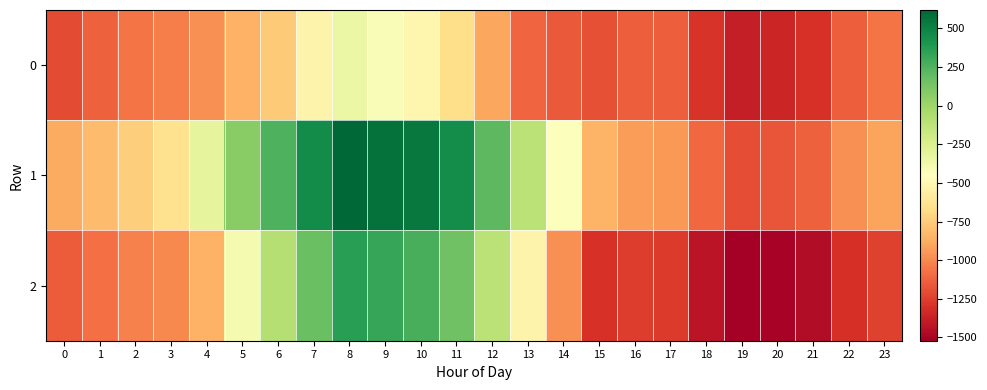

Reading right to left, transcribe all the data shown in this chart.

0: 23=-1064.5	22=-1140.1	21=-1298.0	20=-1346.8	19=-1379.2	18=-1289.8	17=-1144.0	16=-1141.5	15=-1191.3	14=-1160.9	13=-1111.4	12=-901.7	11=-667.6	10=-516.9	9=-420.3	8=-343.6	7=-528.7	6=-752.8	5=-858.9	4=-977.6	3=-1031.2	2=-1061.8	1=-1136.3	0=-1211.5
1: 23=-906.0	22=-977.5	21=-1129.8	20=-1173.0	19=-1198.5	18=-1103.5	17=-950.8	16=-932.6	15=-847.3	14=-434.8	13=-112.9	12=215.1	11=445.6	10=538.3	9=570.7	8=618.8	7=454.3	6=254.9	5=69.3	4=-316.1	3=-651.6	2=-743.5	1=-811.0	0=-879.3
2: 23=-1236.8	22=-1306.9	21=-1456.5	20=-1498.3	19=-1521.0	18=-1424.6	17=-1269.1	16=-1258.2	15=-1298.3	14=-976.6	13=-530.2	12=-115.8	11=158.8	10=275.8	9=320.7	8=364.0	7=173.0	6=-85.7	5=-396.7	4=-856.2	3=-1002.0	2=-1021.5	1=-1086.2	0=-1150.3